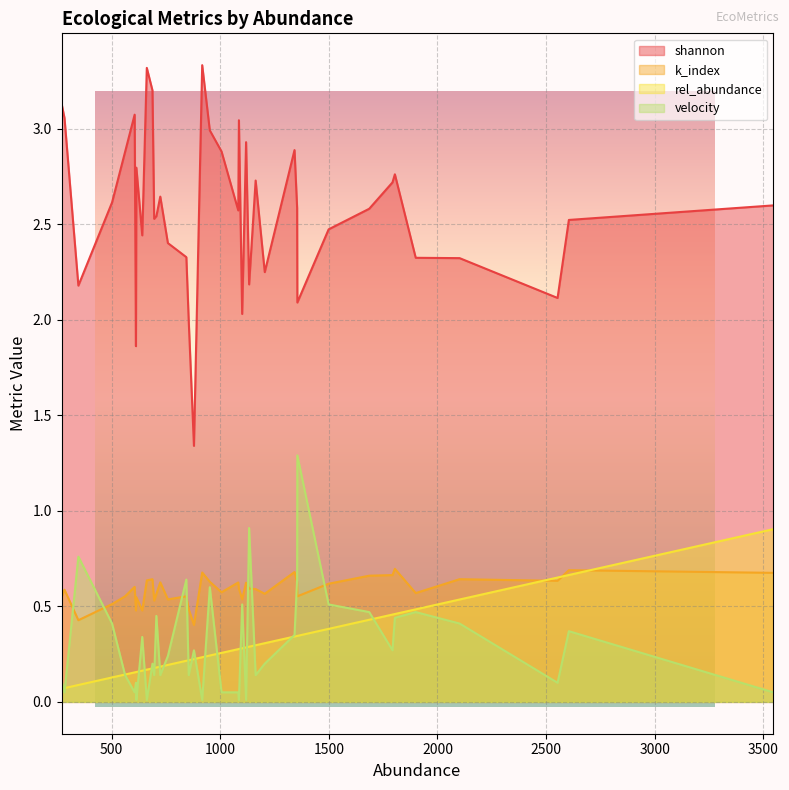

How many k_index values are between 0 and 1?

40